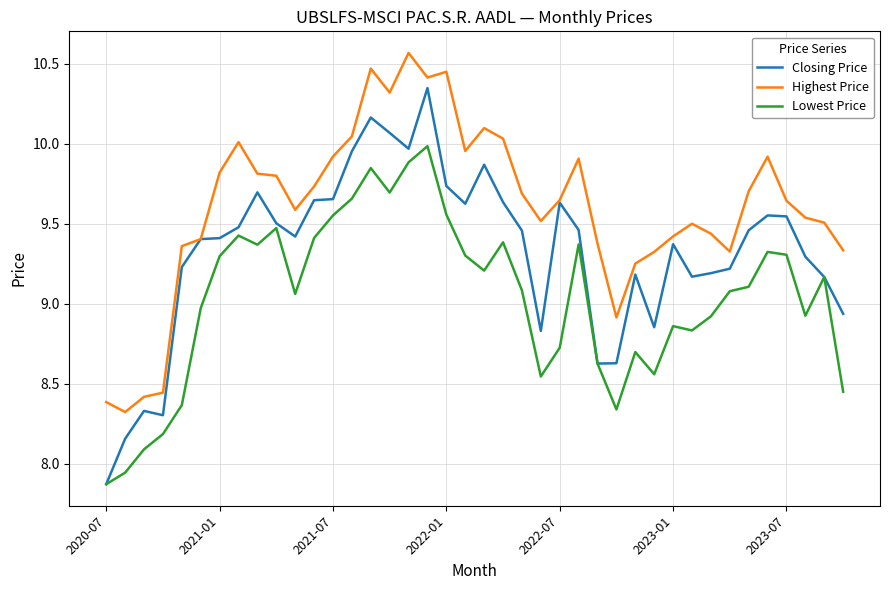

Which series has the largest total across all categories?

Highest Price